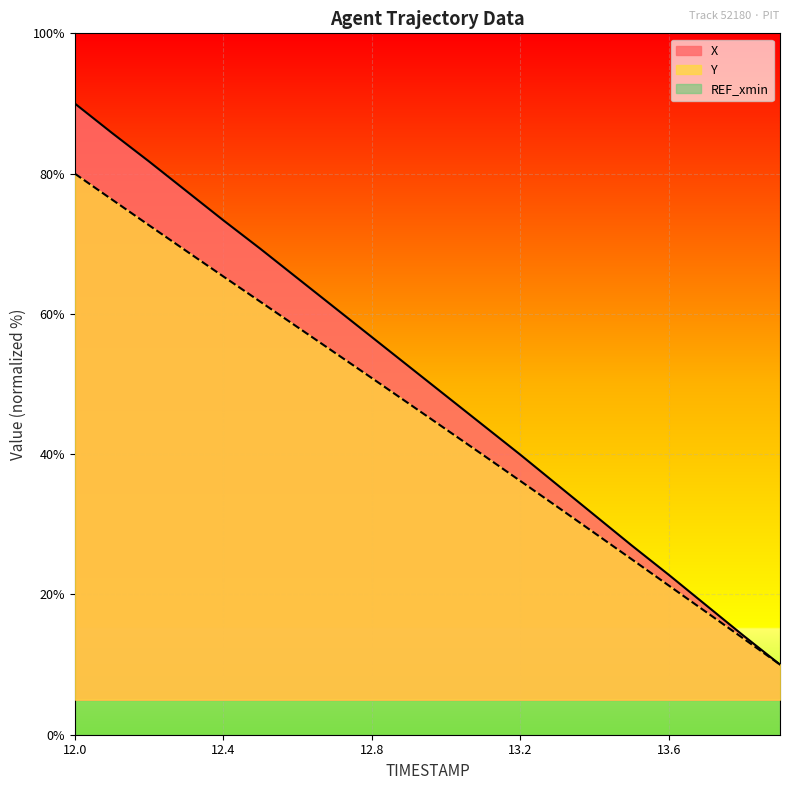

At 13.7, list the series in order from largest to smallest.

X, Y